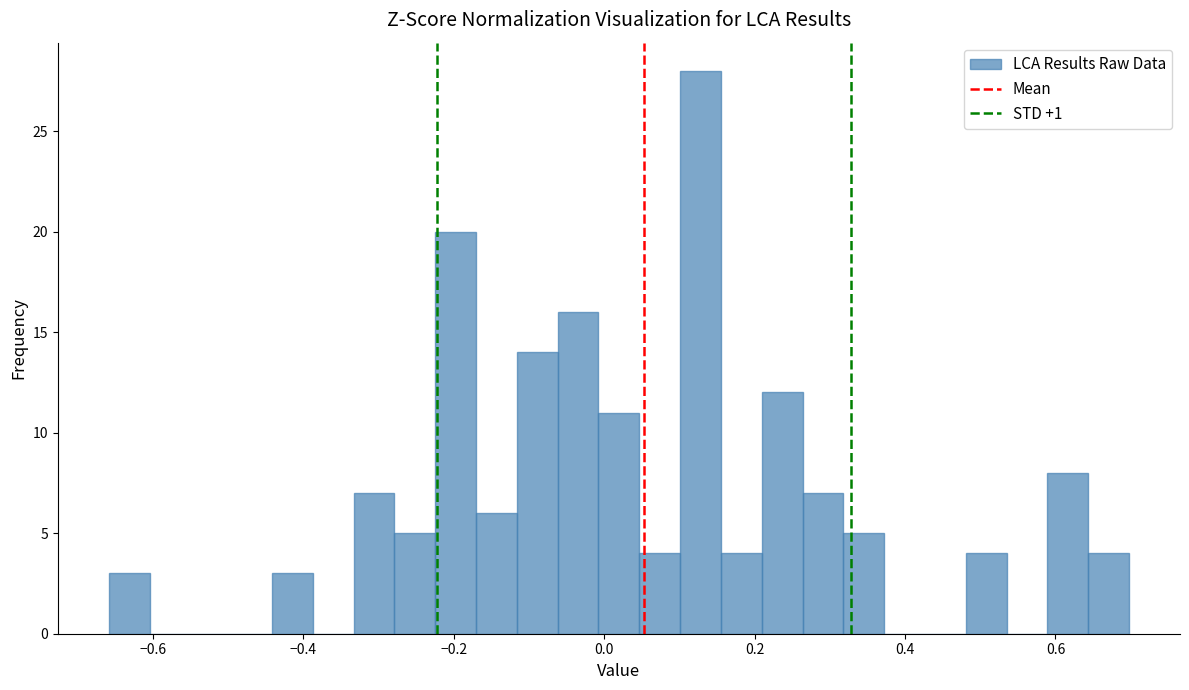

Around what value on the x-axis is the tallest bar? Give the approximate position of its centre, as read against the axis.

0.12